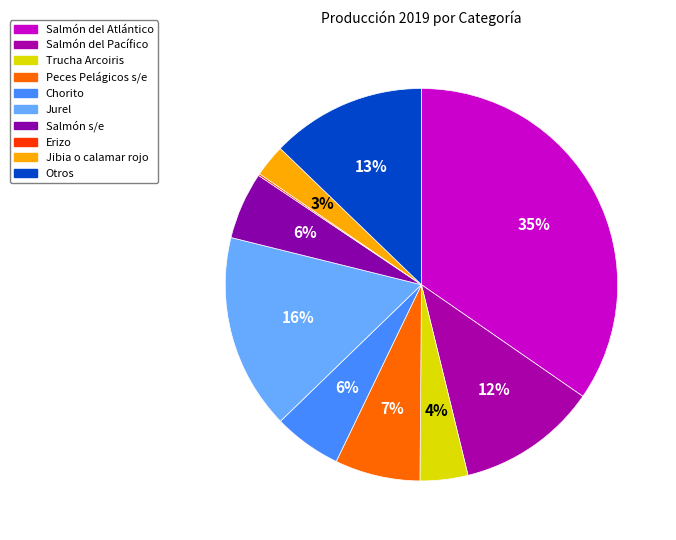

How many segments does this pie chart have?

10